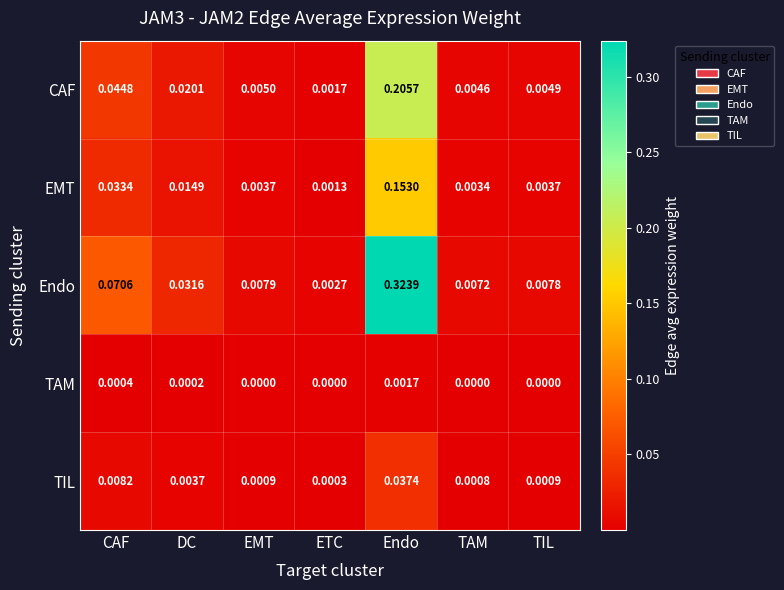

At how many categories does at least one series exceed 0?

7